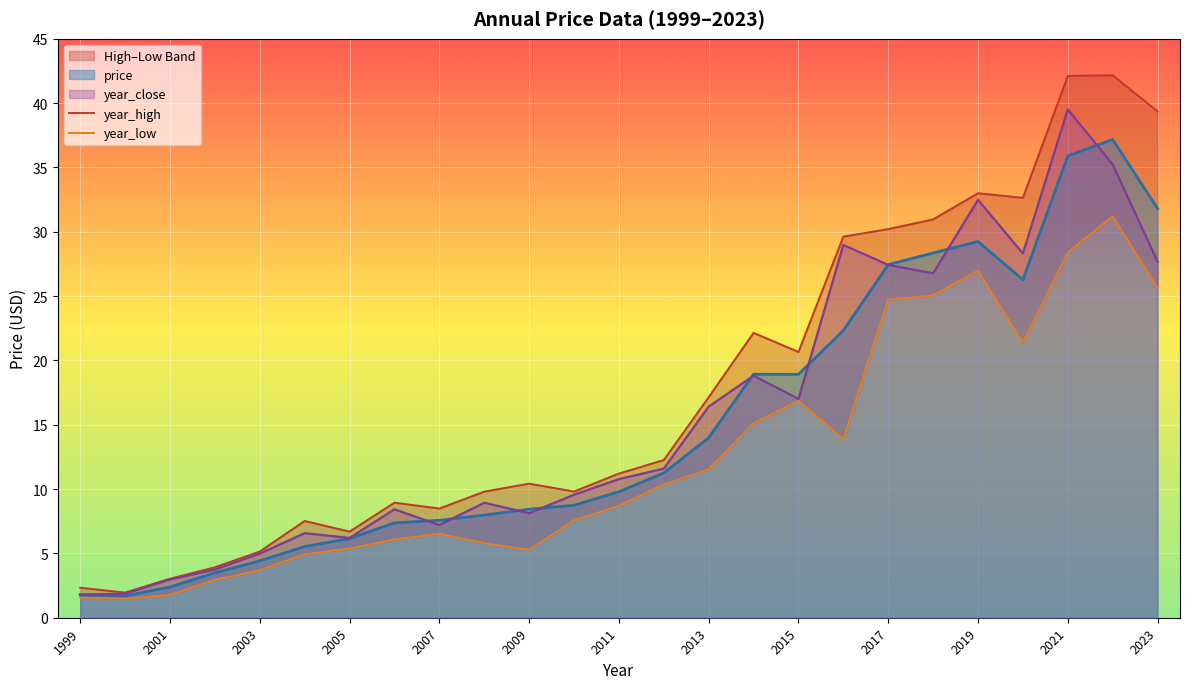

What is the approximate value of price at 2007?

7.6